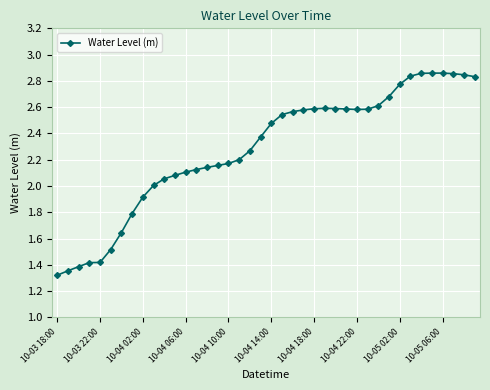

True or false: there are more than 1 points higher than both neighbors.

True